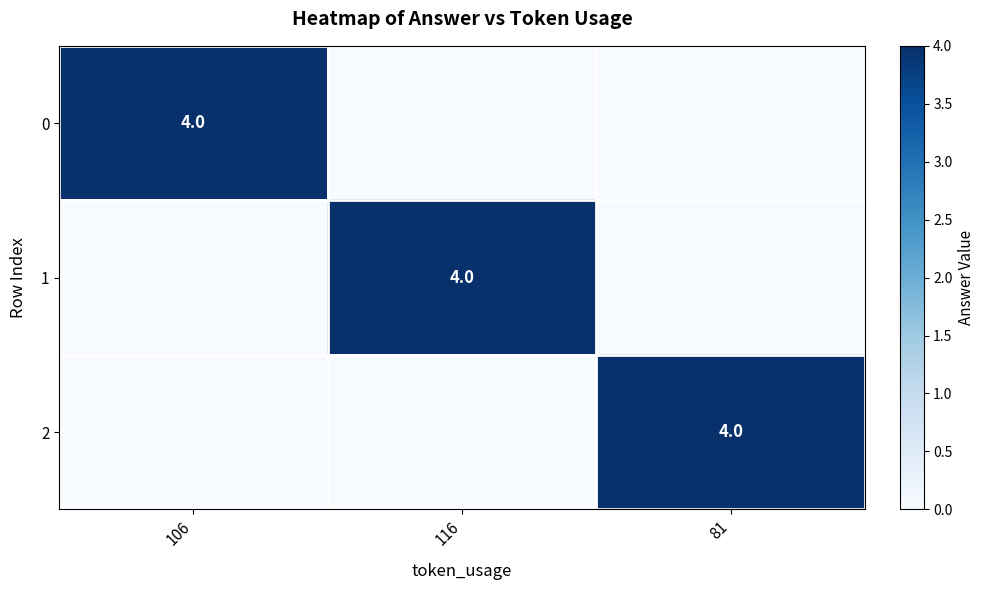

The 2 series shows 2 at 81. True or false?

False